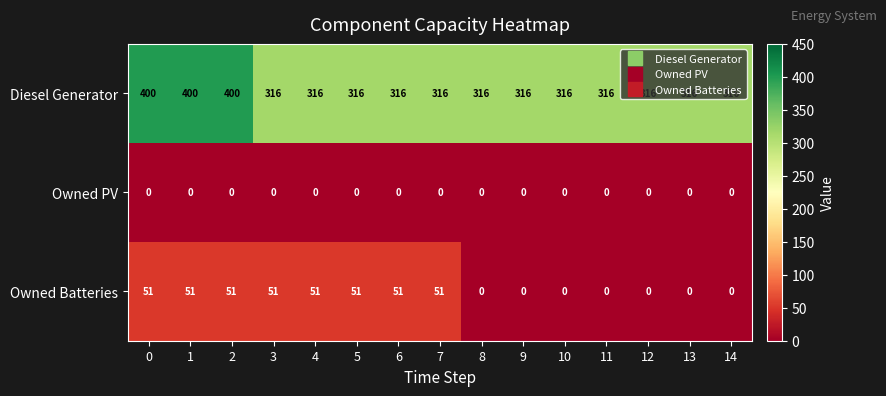

Is it true that Diesel Generator equals 201 at 7?

False